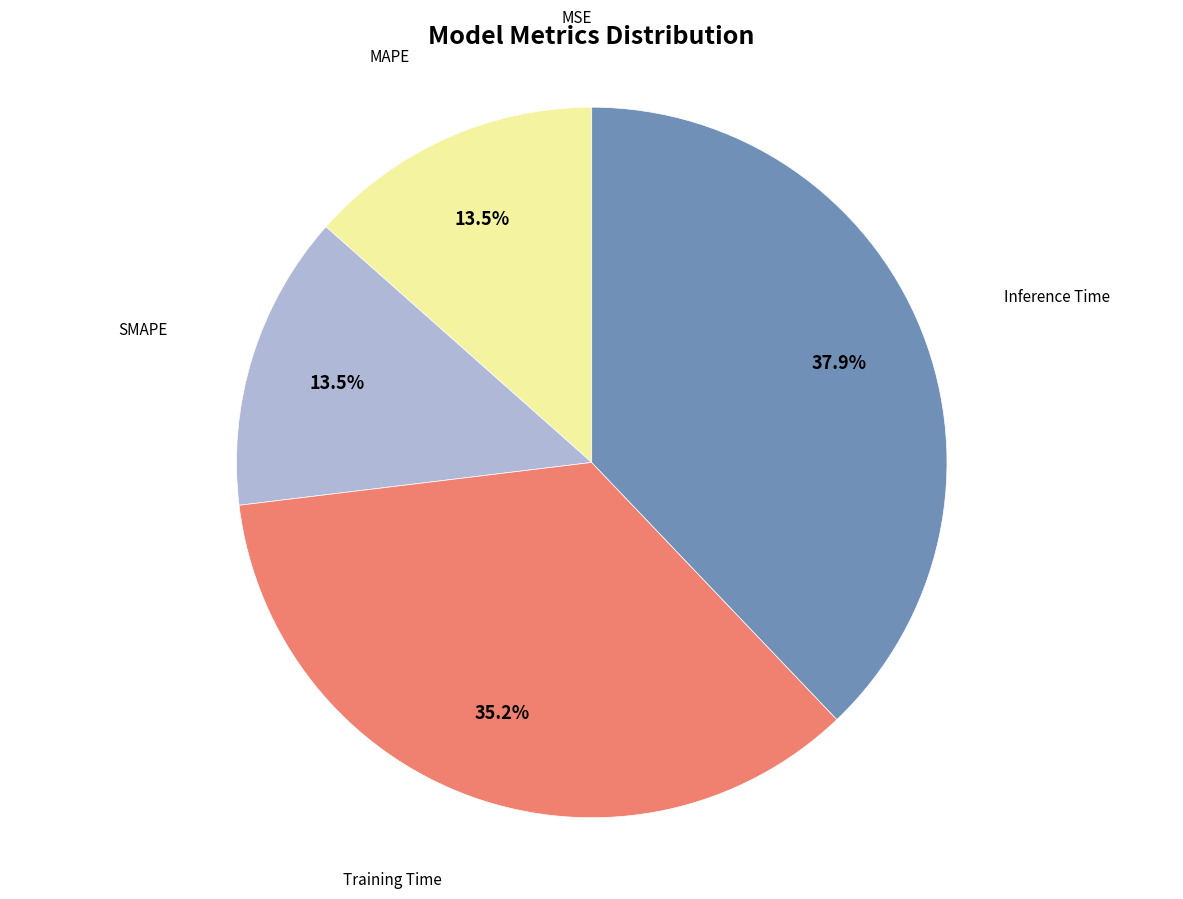

Is there any slice that represents more than half of the pie?

No